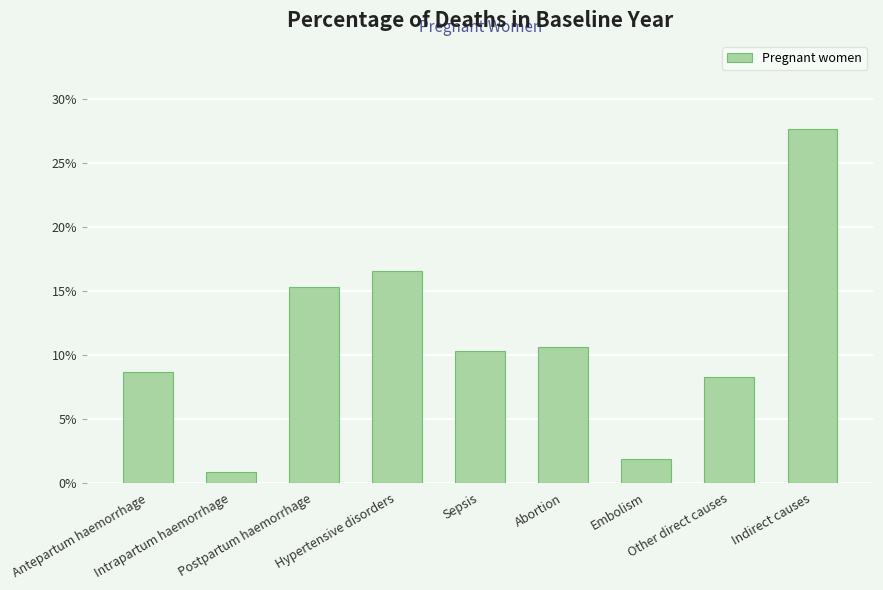

Where is the data nearest to the value 0?

Intrapartum haemorrhage